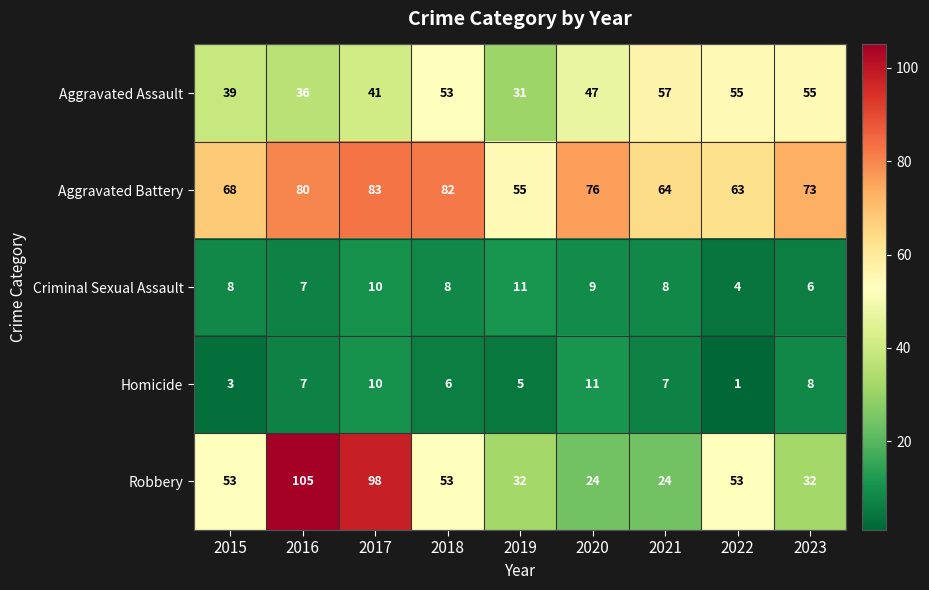

Which category has the lowest value across all series?

2022